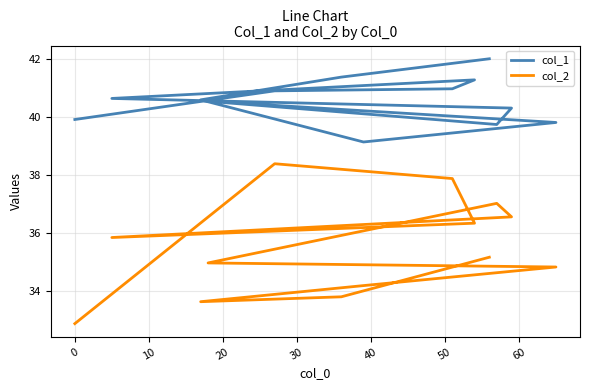

How many data points in col_2 are above 35?

7